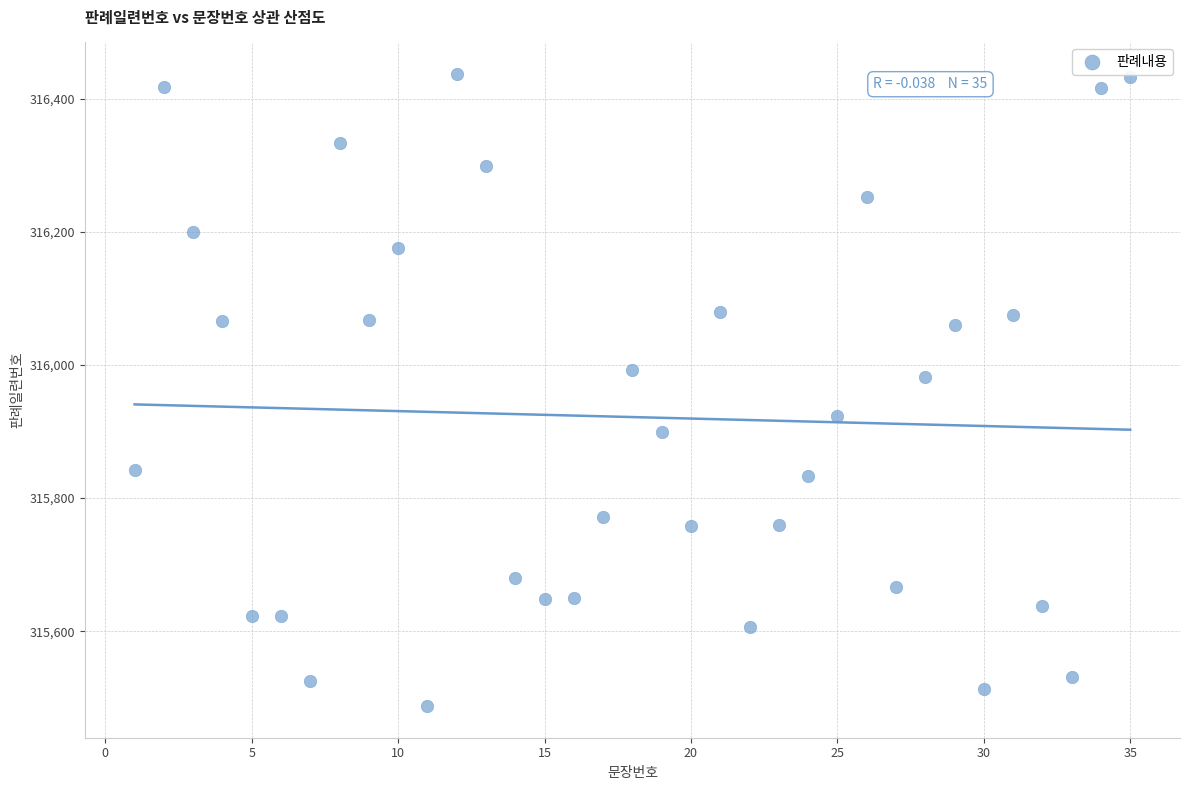

What Y value in the scatter plot is closest to 315962?

315981.2